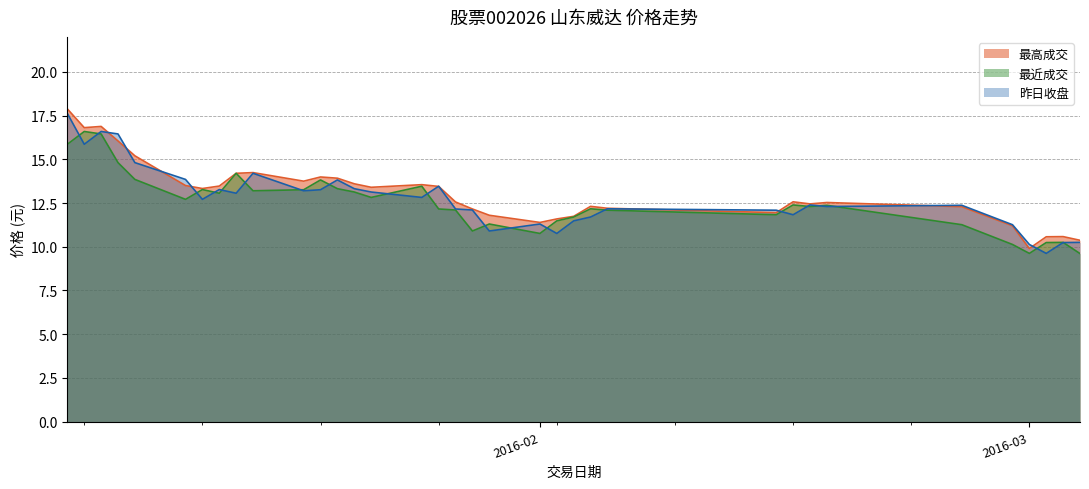

Which category has the highest value in the 昨日收盘 series?

2016-01-04